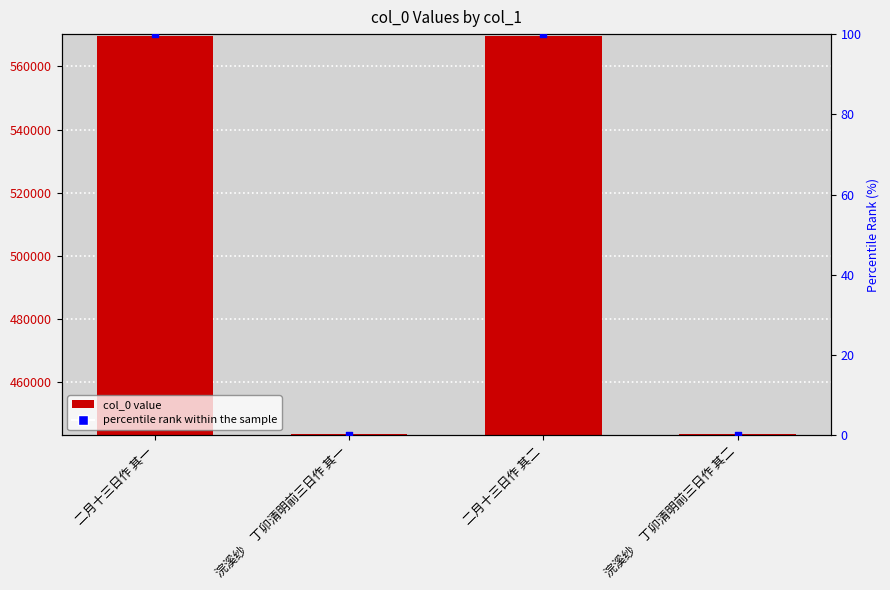

What are all the series names shown in the legend?

col_0, percentile rank within the sample